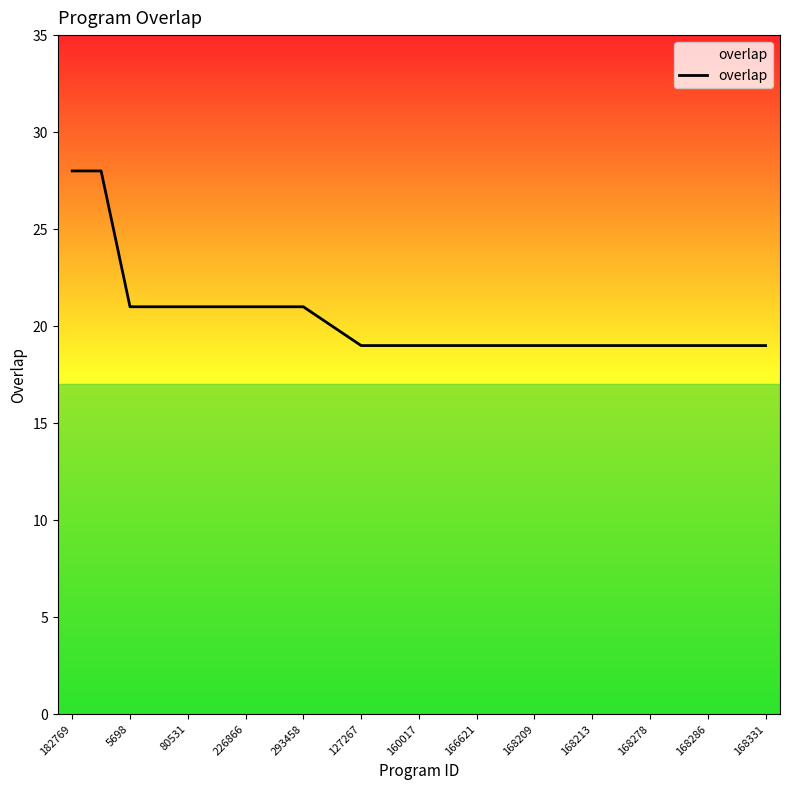

What is the minimum value shown in the chart?

19